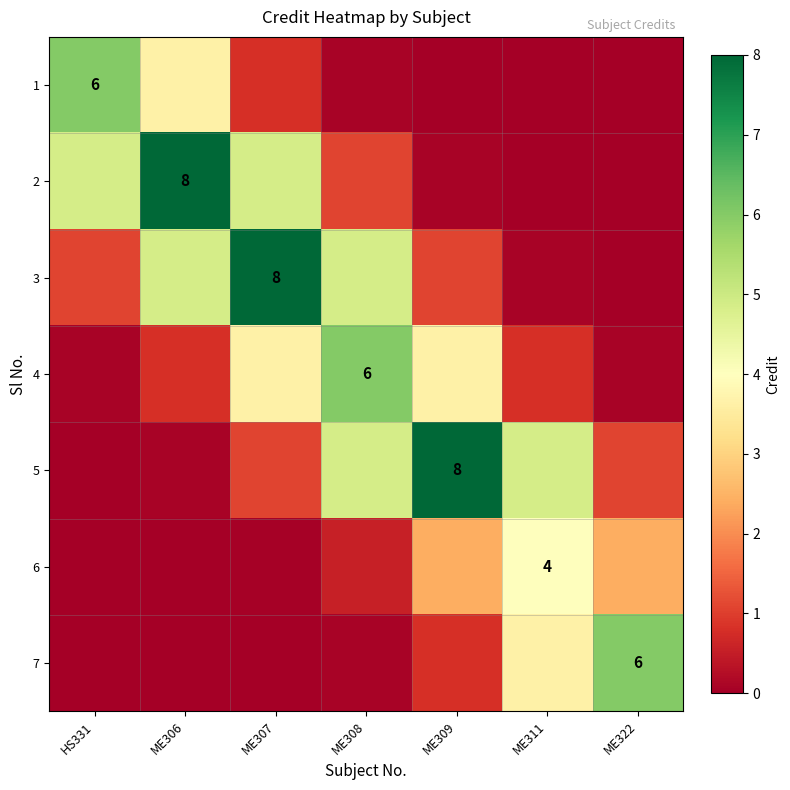

Count the number of categories in the chart.

7